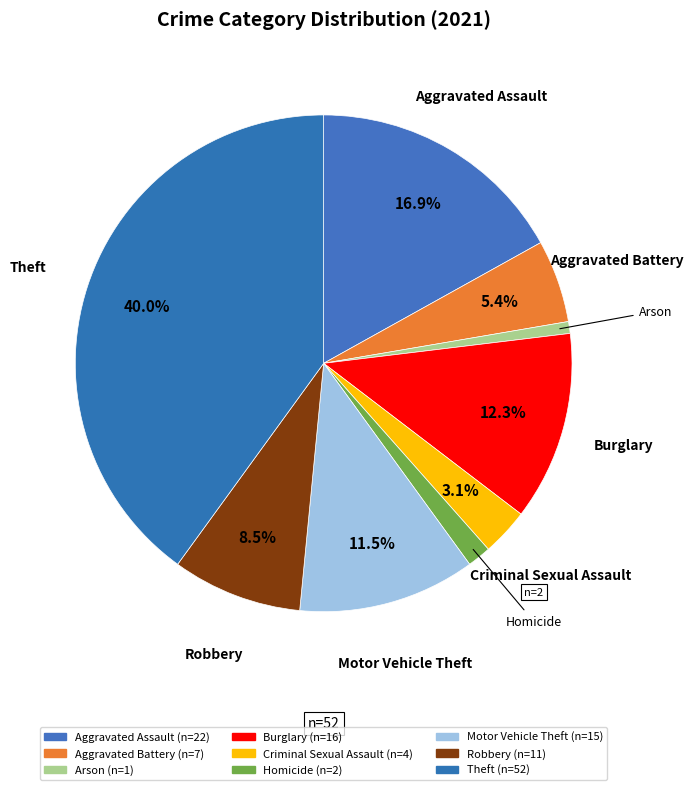

Count the number of slices in the pie.

9